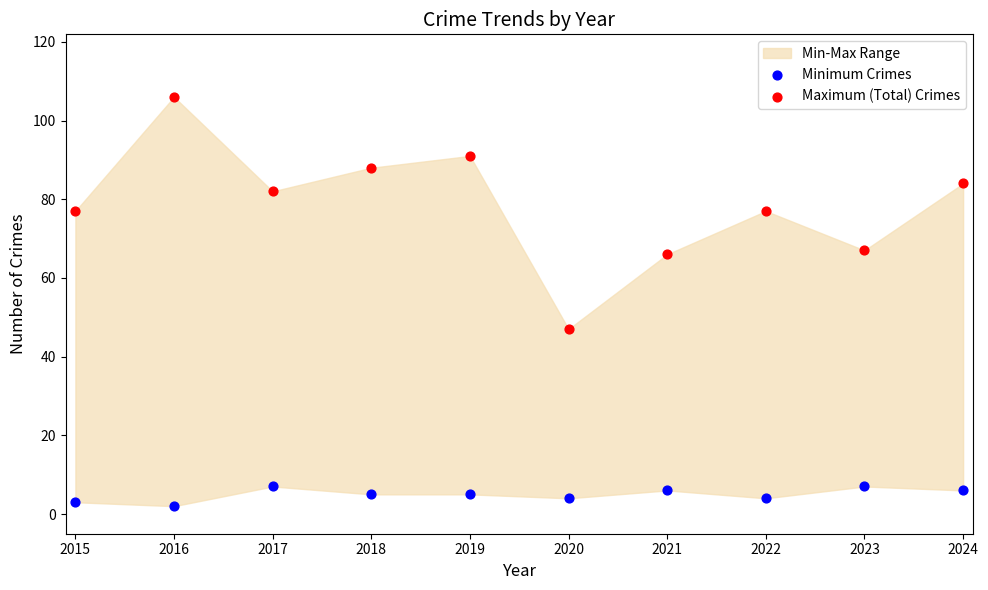

Which series contains the highest Y value?

Maximum (Total) Crimes